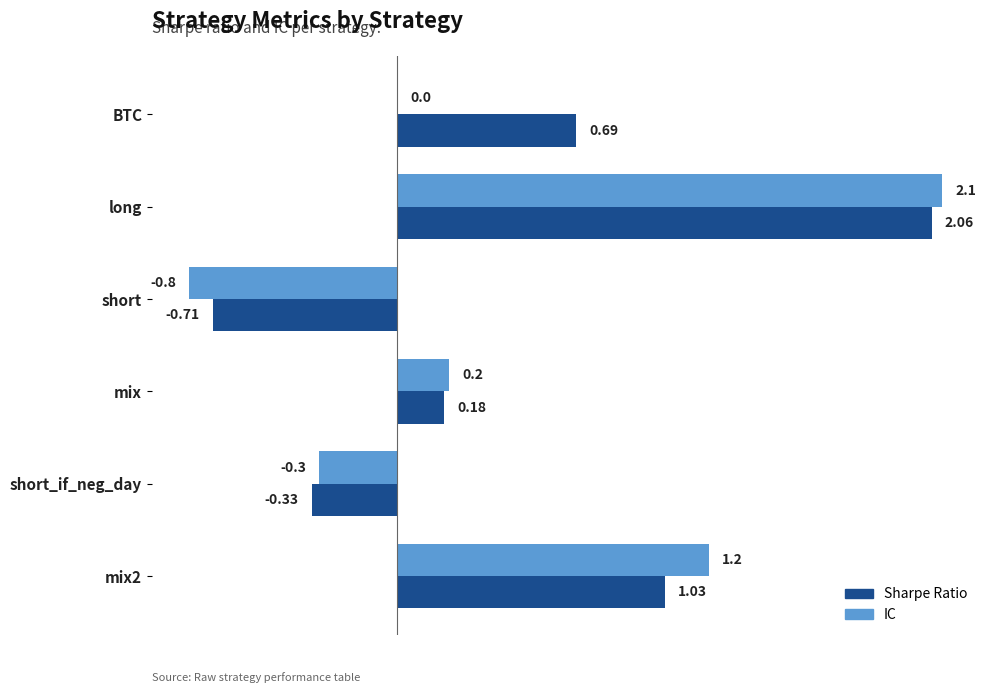

At which category is the sum across all series the highest?

long